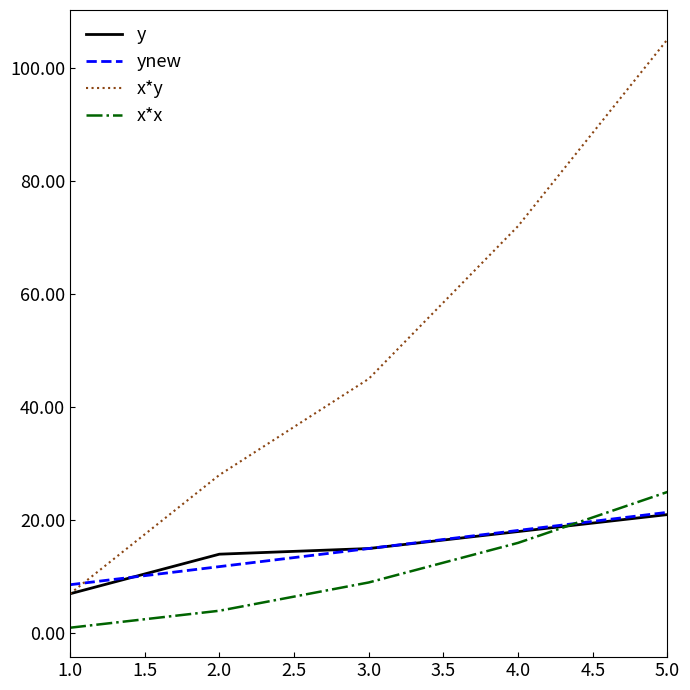

True or false: x*x has a value of 25.0 at 5.0.

True